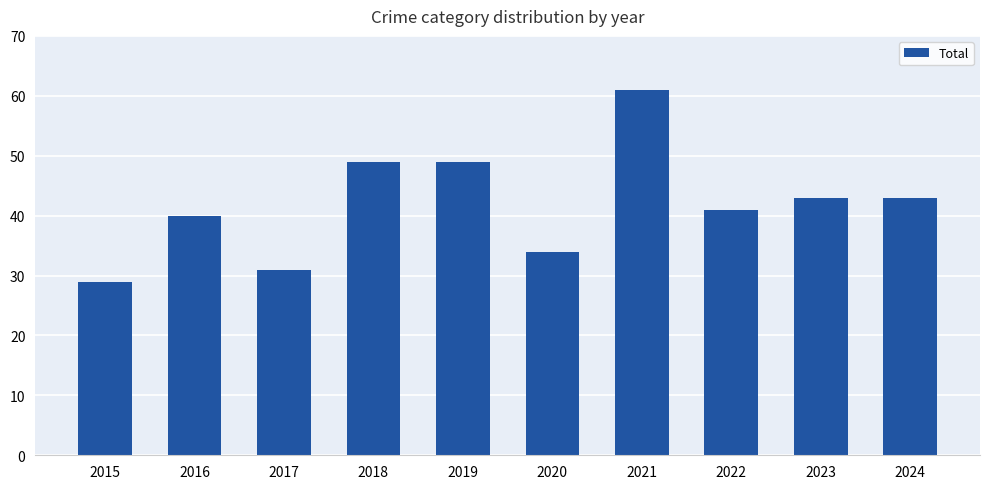

What value does the data have at 2016, to the nearest 5?

40